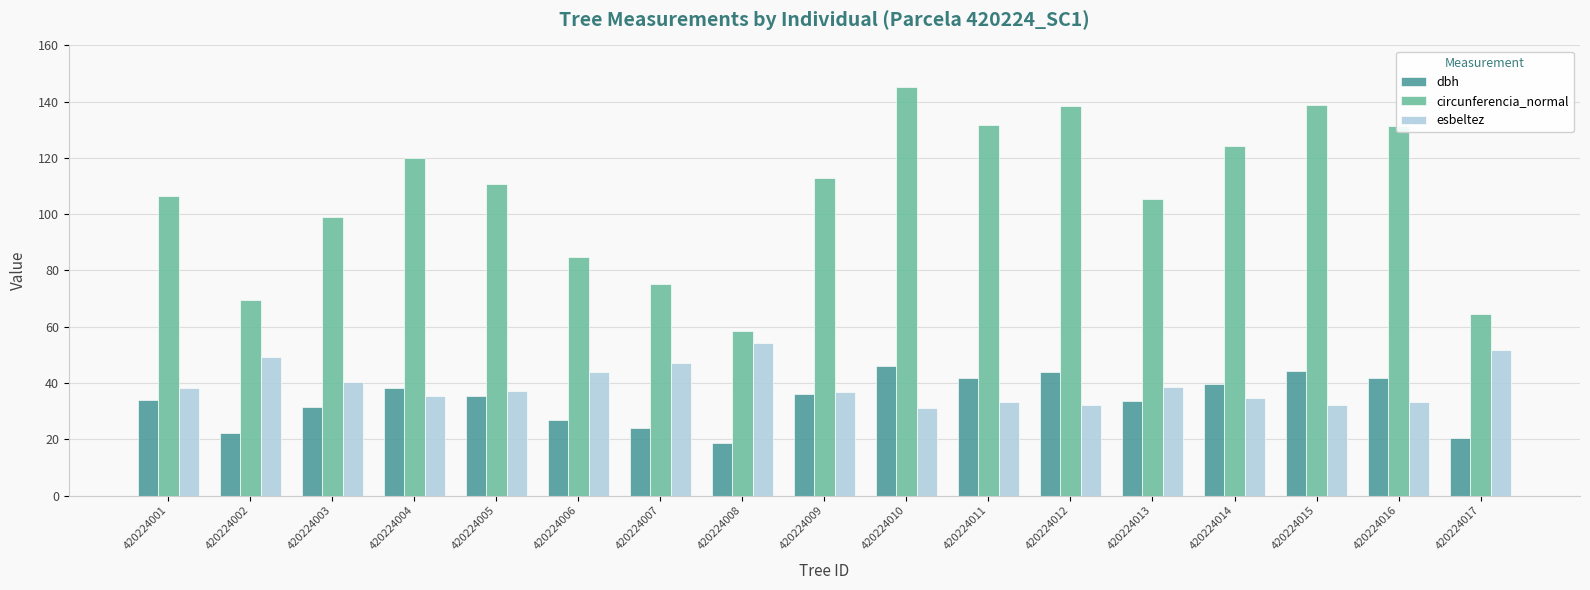

What is the total value across all series at 420224017?

136.7